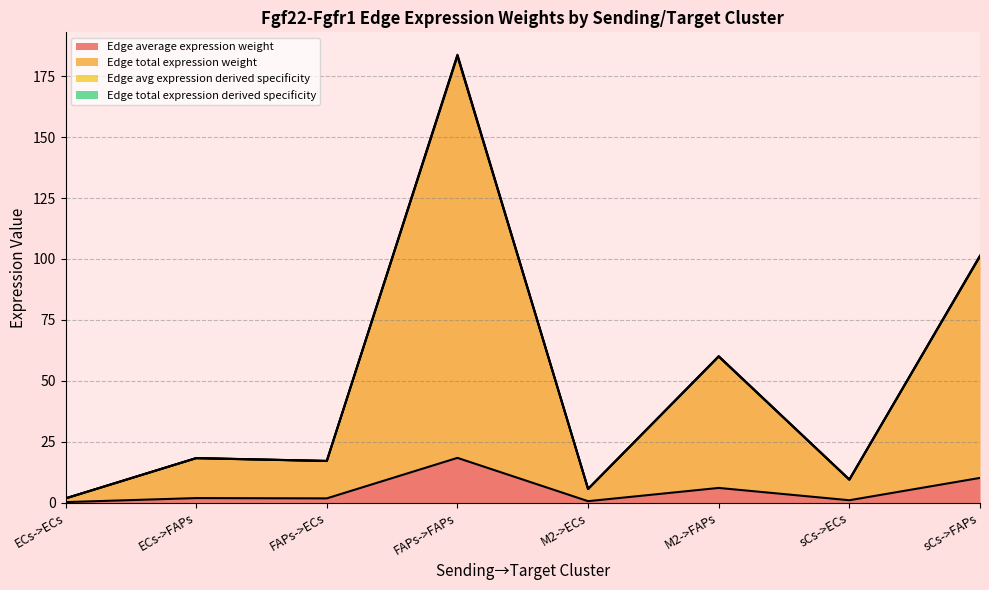

Where is the first local minimum for Edge total expression weight?

FAPs->ECs